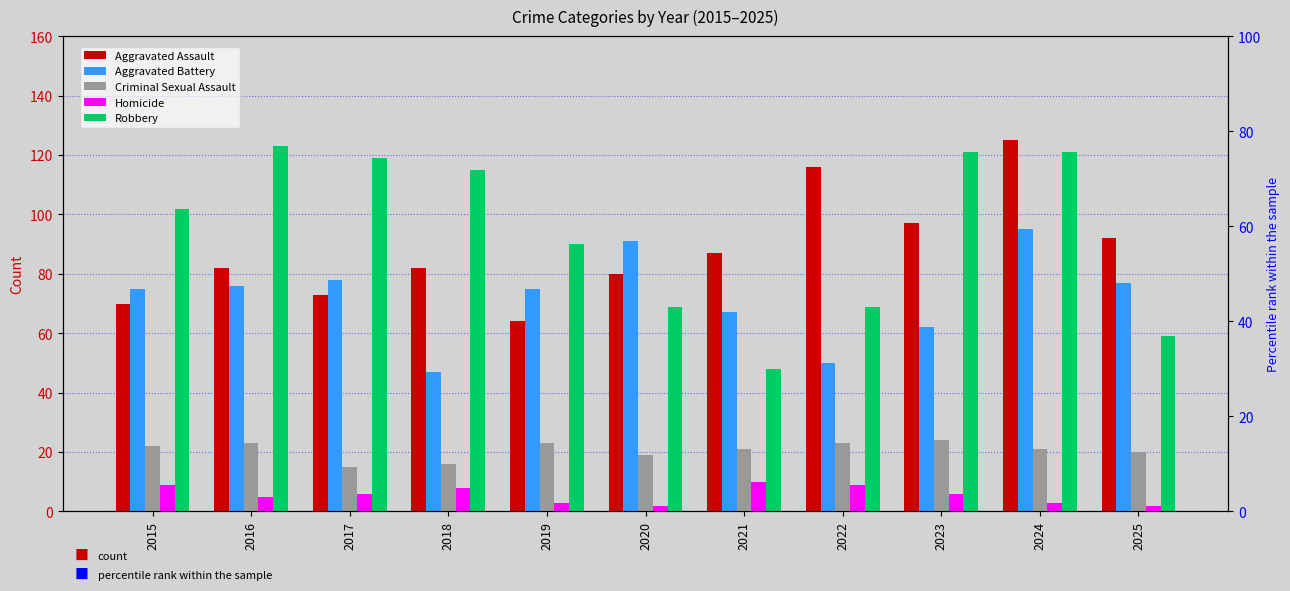

What is the spread (max minus min) of values at 2022?

107